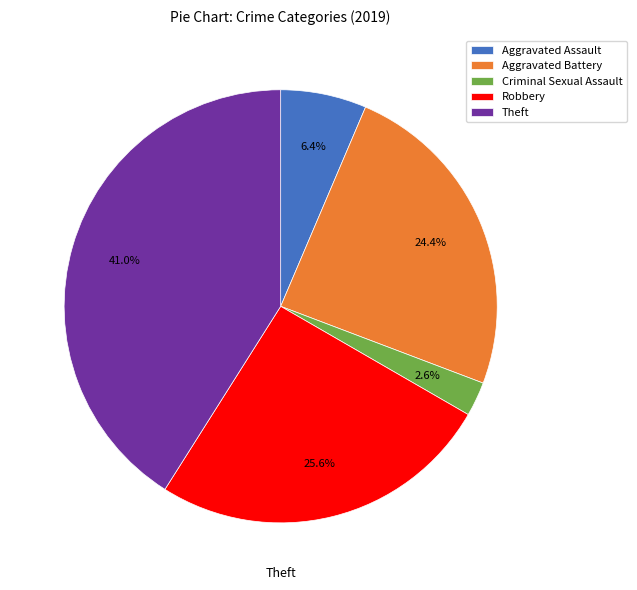

Does Aggravated Assault account for over 50% of the chart?

No